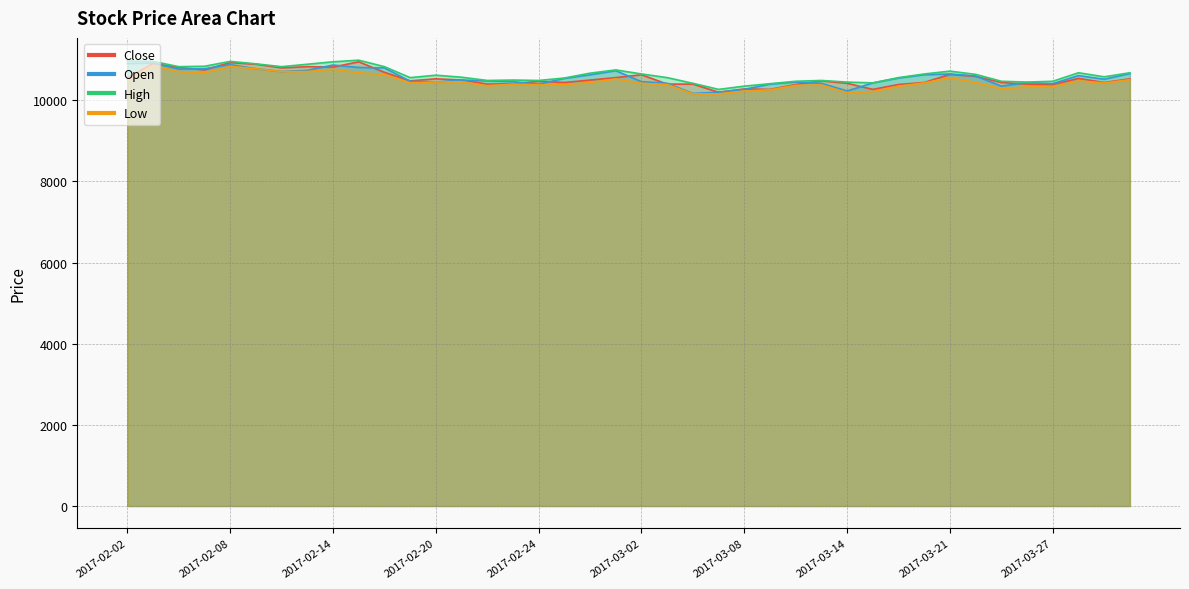

Does the chart display data point markers on the line(s)?

No